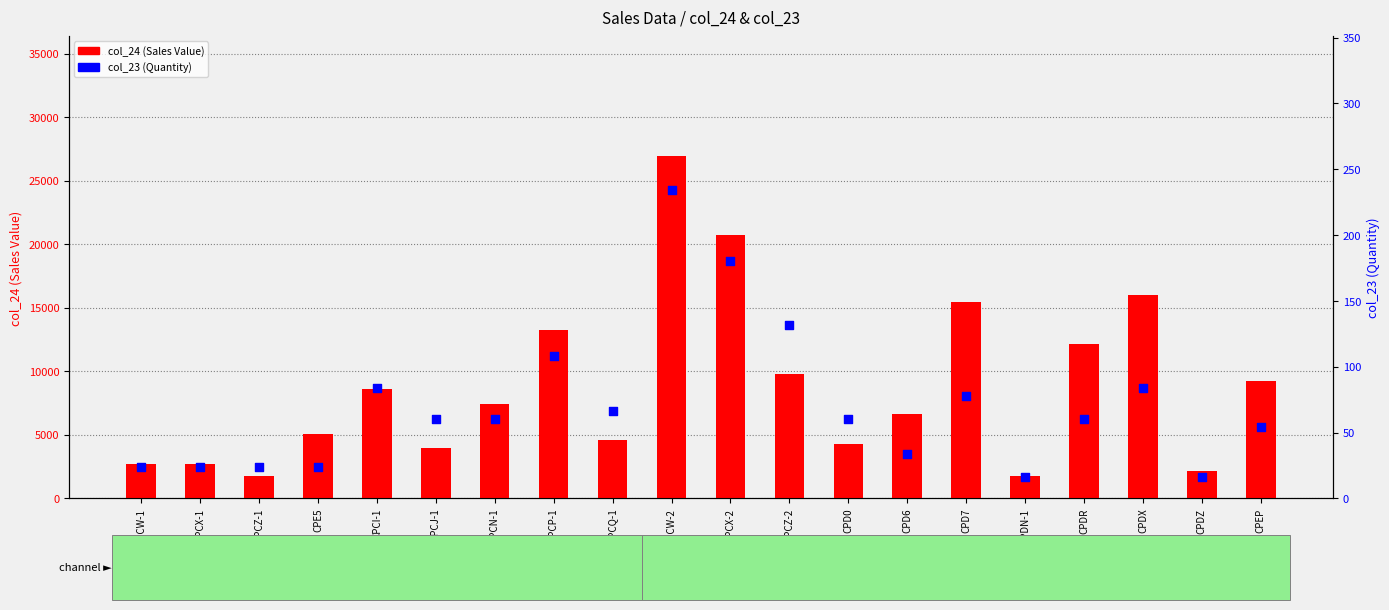

At how many categories does at least one series exceed 22033?

1